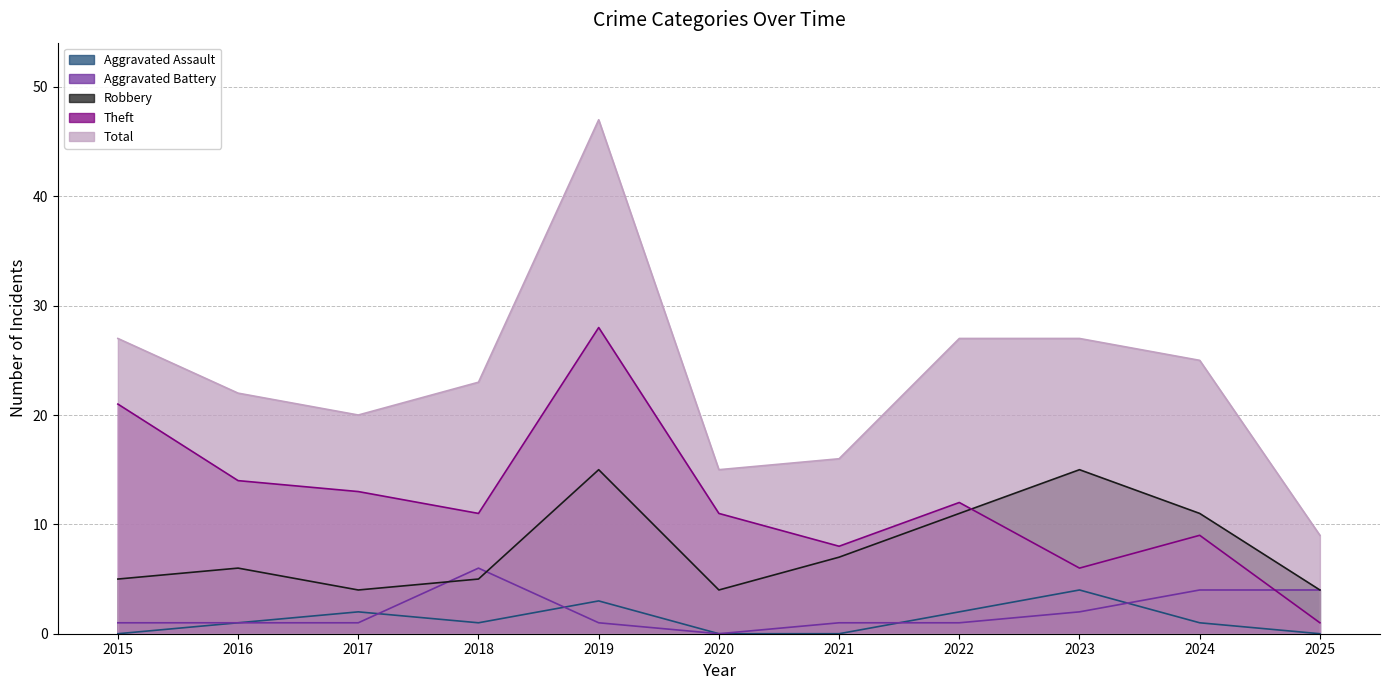

Reading right to left, what are all the values shown in this chart?

Aggravated Assault: 2025=0	2024=1	2023=4	2022=2	2021=0	2020=0	2019=3	2018=1	2017=2	2016=1	2015=0
Aggravated Battery: 2025=4	2024=4	2023=2	2022=1	2021=1	2020=0	2019=1	2018=6	2017=1	2016=1	2015=1
Robbery: 2025=4	2024=11	2023=15	2022=11	2021=7	2020=4	2019=15	2018=5	2017=4	2016=6	2015=5
Theft: 2025=1	2024=9	2023=6	2022=12	2021=8	2020=11	2019=28	2018=11	2017=13	2016=14	2015=21
Total: 2025=9	2024=25	2023=27	2022=27	2021=16	2020=15	2019=47	2018=23	2017=20	2016=22	2015=27